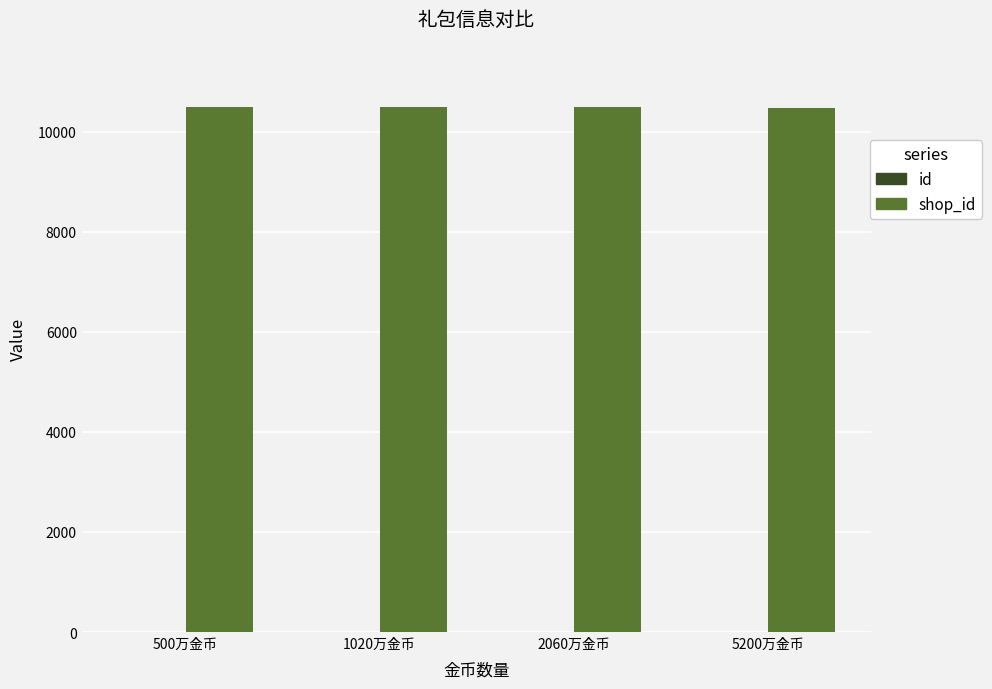

What is the maximum value shown in the chart?

10489